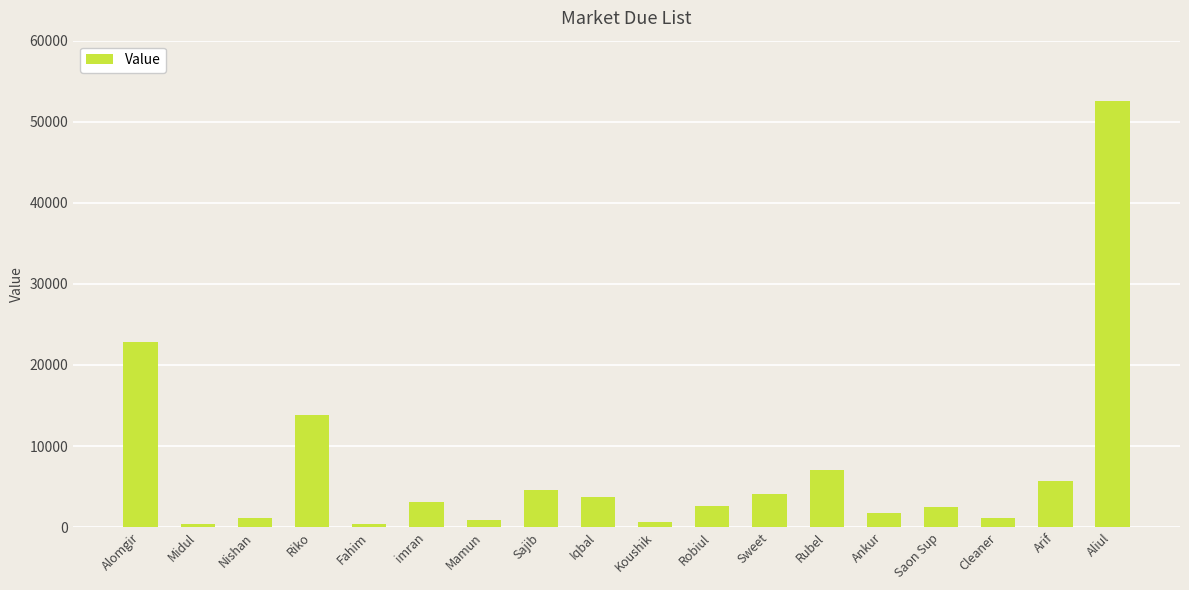

What is the greatest value displayed?

52576